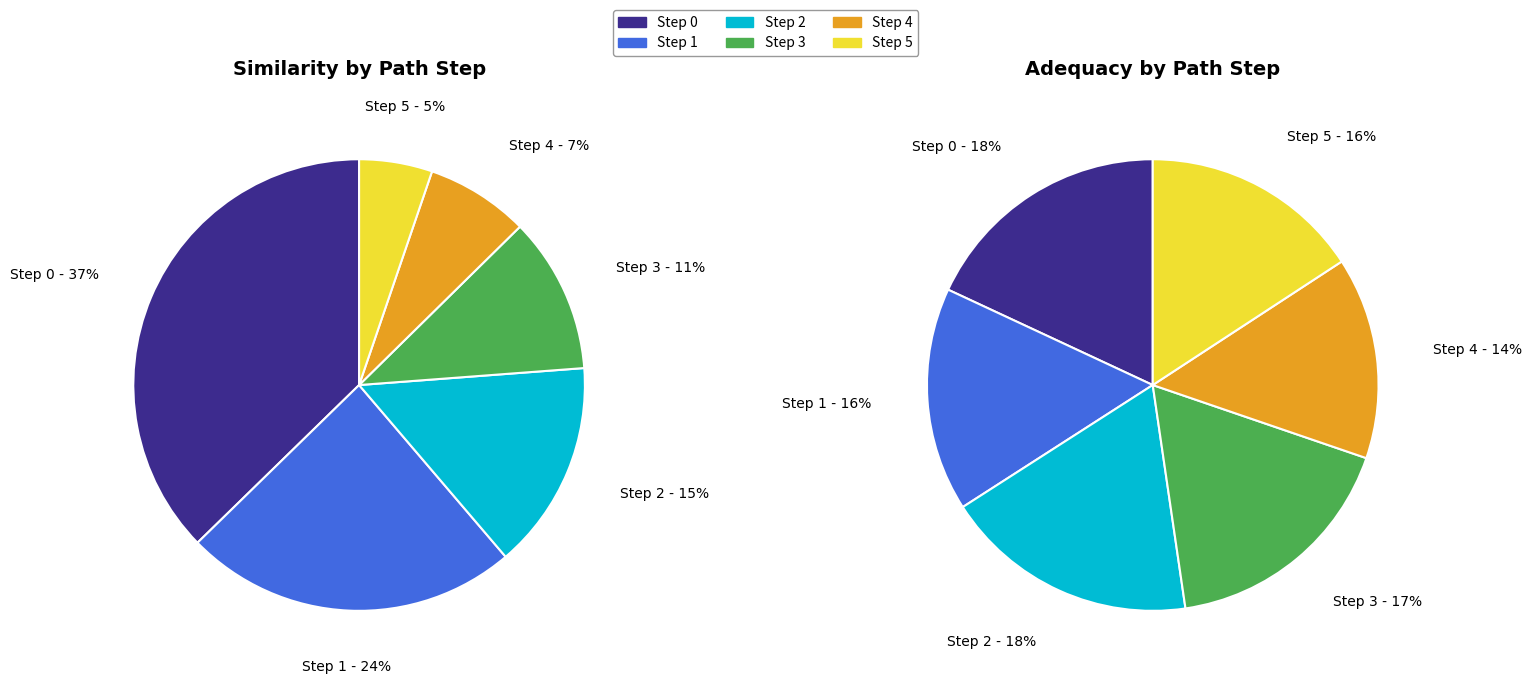

What percentage do Step 3
(réalité) and Step 1
(indépassable) together represent?

35.1%